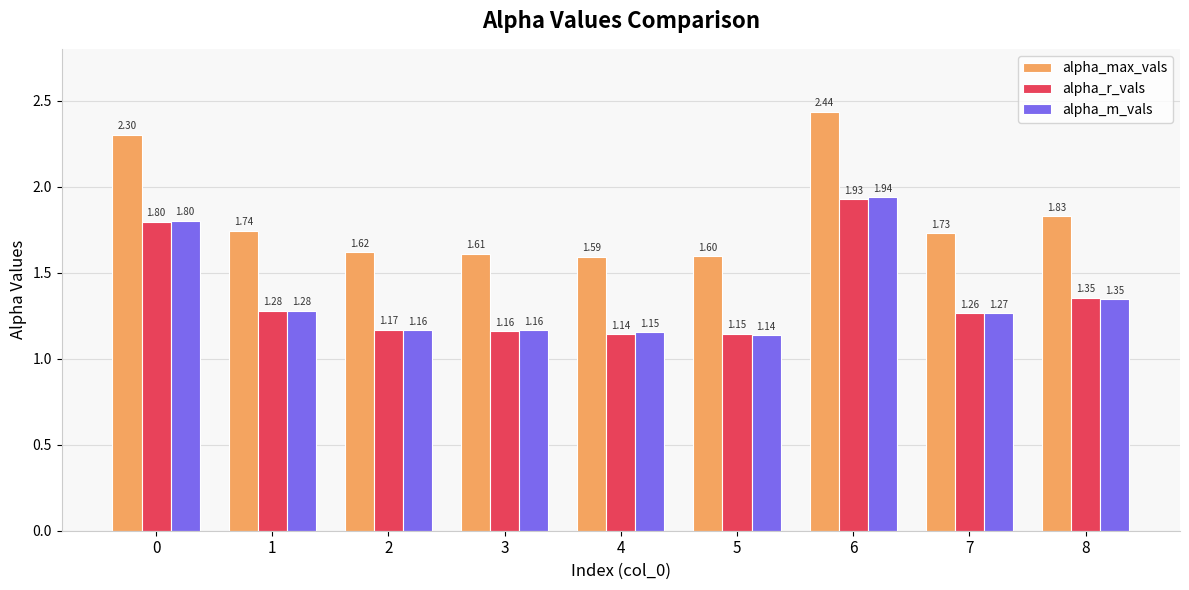

At 6, list the series in order from smallest to largest.

alpha_r_vals, alpha_m_vals, alpha_max_vals